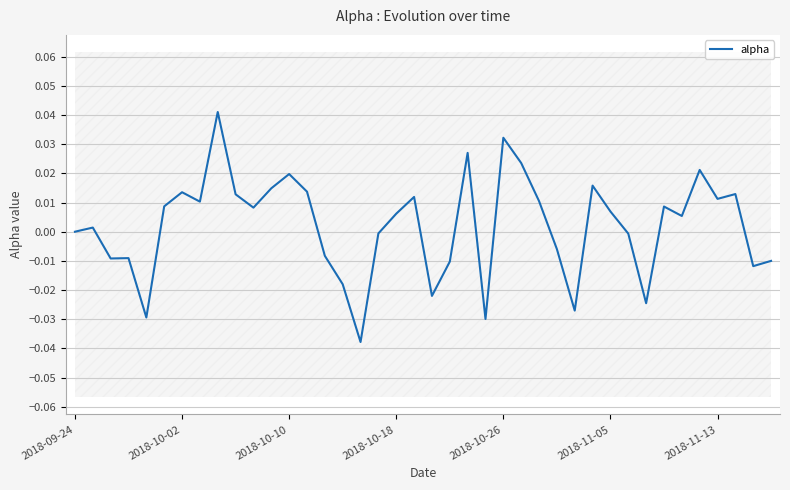

Between 36 and 8, which is larger?

8